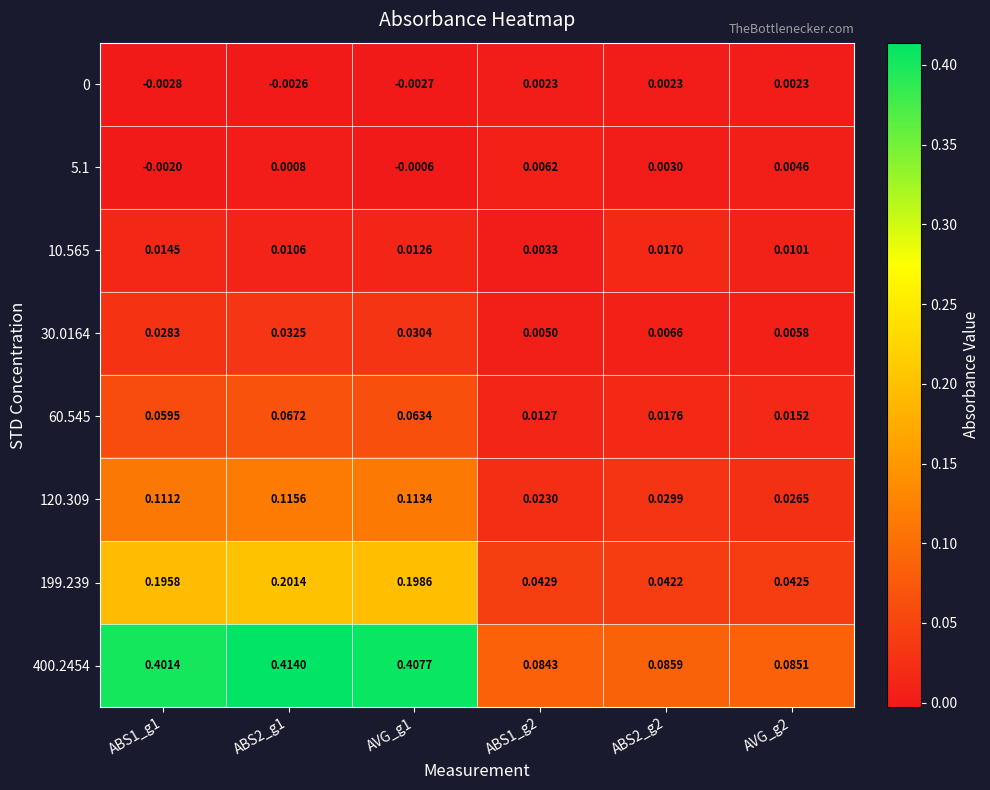

Which series has the largest total across all categories?

400.2454